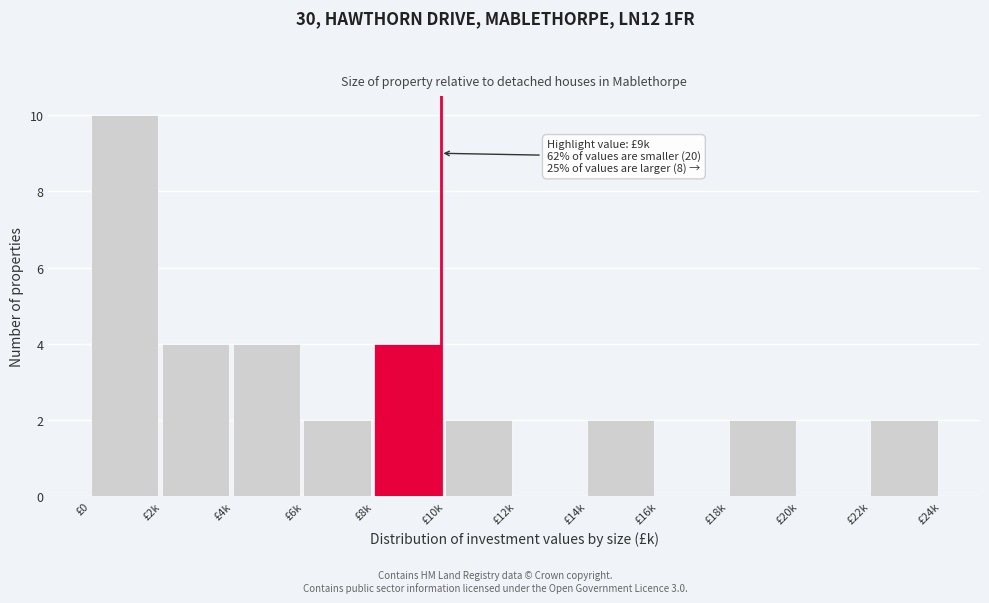

Reading right to left, extract all data points from this chart.

£22k=2	£20k=0	£18k=2	£16k=0	£14k=2	£12k=0	£10k=2	£8k=4	£6k=2	£4k=4	£2k=4	£0=10